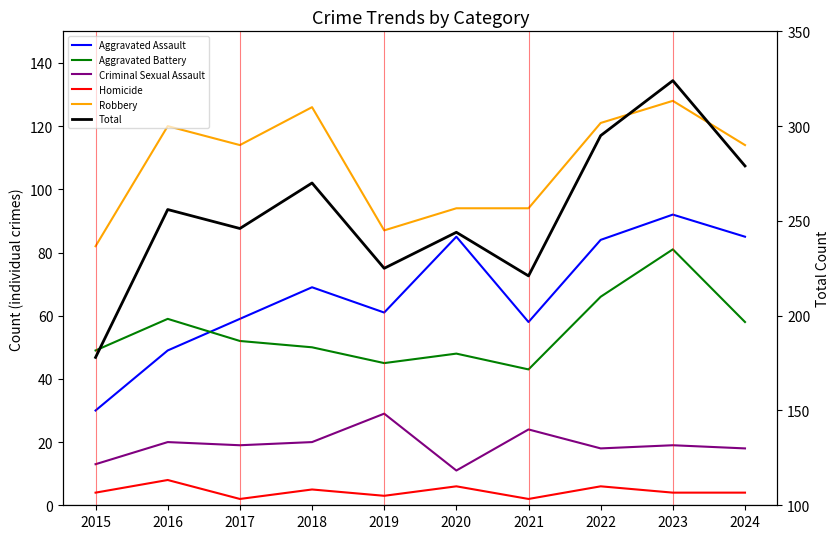

Rank the categories by Robbery value from lowest to highest.

2015, 2019, 2020, 2021, 2017, 2024, 2016, 2022, 2018, 2023